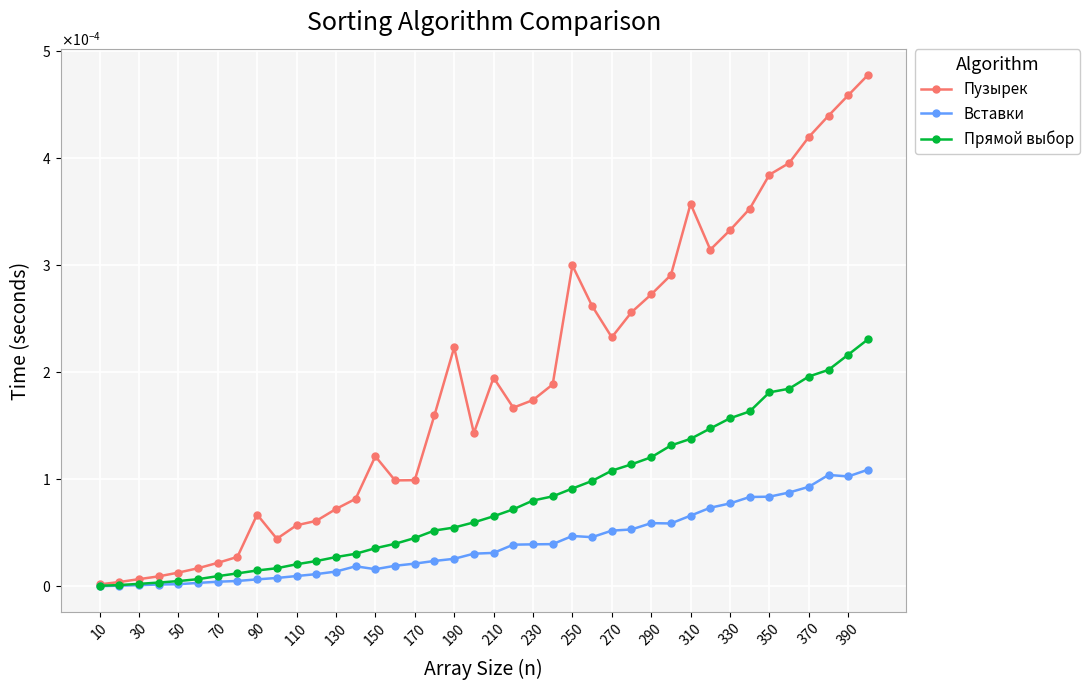

True or false: Пузырек and Прямой выбор cross at least once.

False